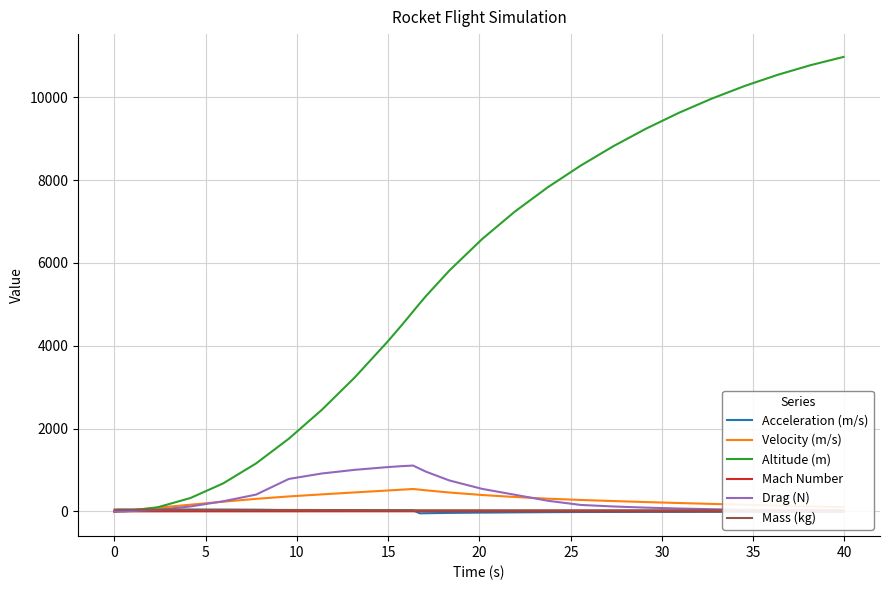

What is the difference between the maximum and minimum values in the Drag (N) series?

1106.2